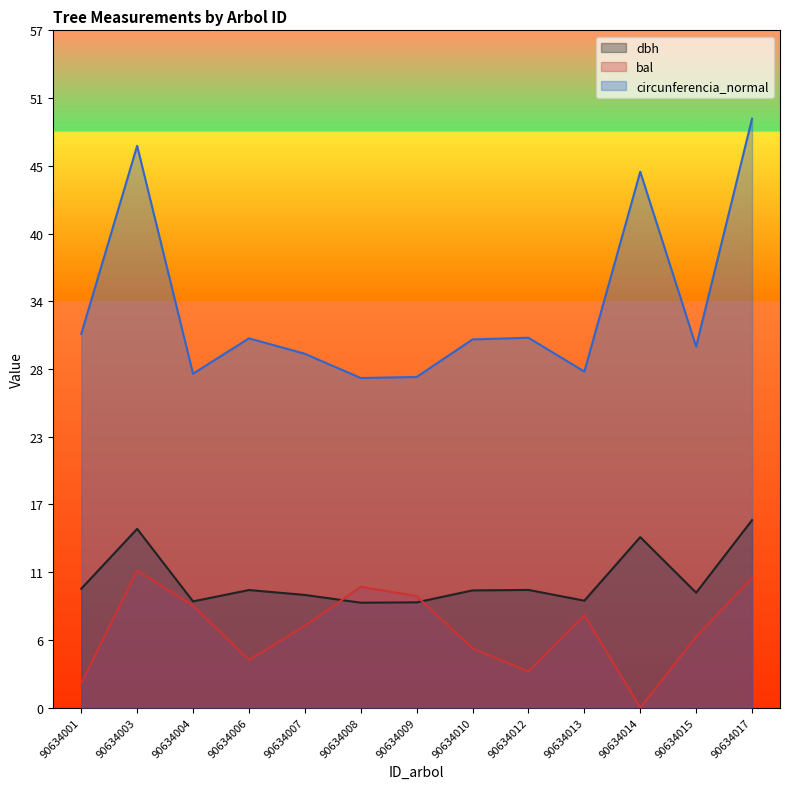

Reading left to right, what are all the values shown in this chart?

dbh: 90634001=9.9	90634003=15.0	90634004=8.9	90634006=9.8	90634007=9.4	90634008=8.8	90634009=8.8	90634010=9.8	90634012=9.8	90634013=8.9	90634014=14.3	90634015=9.6	90634017=15.7
bal: 90634001=2.0	90634003=11.5	90634004=8.5	90634006=4.0	90634007=6.8	90634008=10.1	90634009=9.3	90634010=5.0	90634012=3.0	90634013=7.7	90634014=0.0	90634015=5.9	90634017=10.9
circunferencia_normal: 90634001=31.3	90634003=47.0	90634004=27.9	90634006=30.9	90634007=29.6	90634008=27.6	90634009=27.7	90634010=30.8	90634012=30.9	90634013=28.1	90634014=44.8	90634015=30.2	90634017=49.3